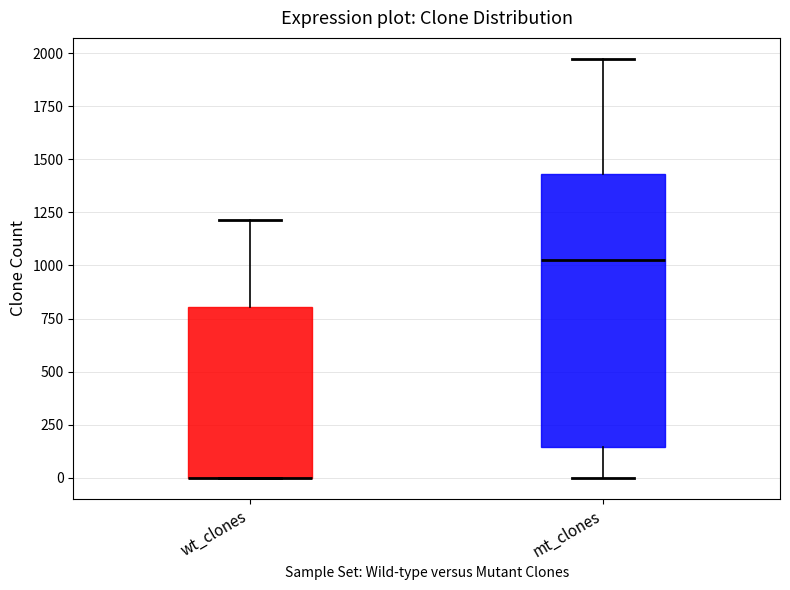

Reading left to right, transcribe this box plot: for each box, give where its median line is, the range the box spans, and where its two whiskers end, as read against the y-axis. The values are not printed on the chart, so give them approximately, as read against the axis.

wt_clones: median 0 (drawn on the box's lower edge), box 0 to 800, whiskers 0 to 1200
mt_clones: median 1000, box 150 to 1450, whiskers 0 to 1950